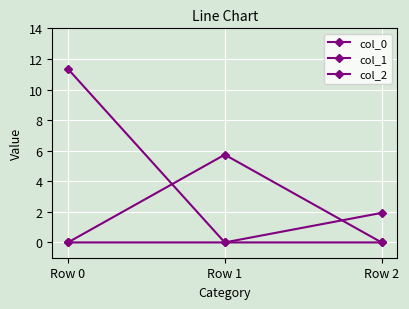

How many distinct data groups are displayed?

3